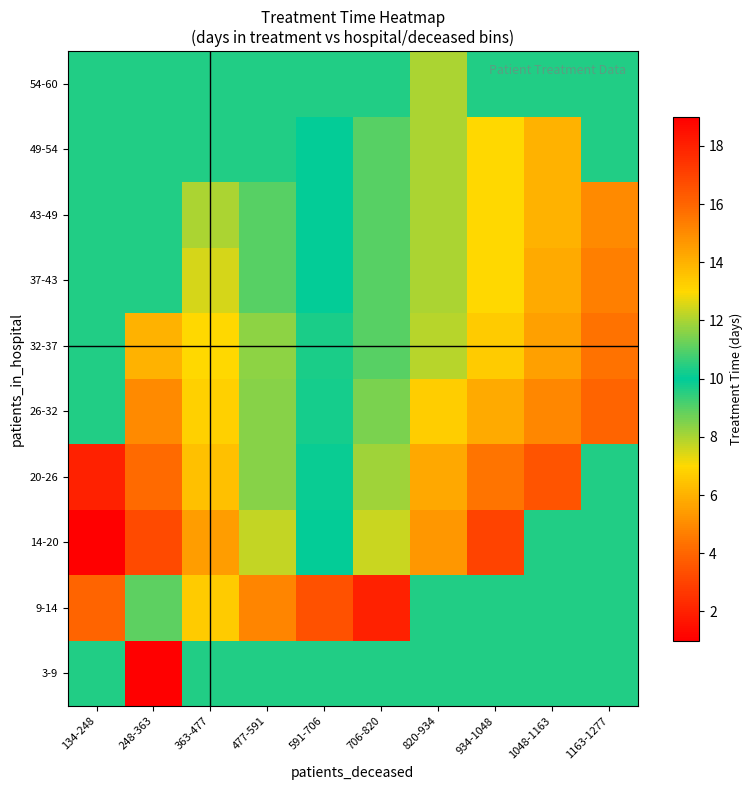

Reading right to left, list all the values displayed in this chart.

3-9: 1163-1277=9.6	1048-1163=9.6	934-1048=9.6	820-934=9.6	706-820=9.6	591-706=9.6	477-591=9.6	363-477=9.6	248-363=1.0	134-248=9.6
9-14: 1163-1277=9.6	1048-1163=9.6	934-1048=9.6	820-934=9.6	706-820=2.0	591-706=3.4	477-591=4.8	363-477=6.6	248-363=8.9	134-248=16.0
14-20: 1163-1277=9.6	1048-1163=9.6	934-1048=3.0	820-934=5.3	706-820=7.7	591-706=10.0	477-591=12.2	363-477=14.5	248-363=16.8	134-248=19.0
20-26: 1163-1277=9.6	1048-1163=3.5	934-1048=4.4	820-934=5.8	706-820=8.1	591-706=10.1	477-591=11.6	363-477=13.6	248-363=15.9	134-248=18.0
26-32: 1163-1277=4.0	1048-1163=4.9	934-1048=5.8	820-934=6.7	706-820=8.6	591-706=10.2	477-591=11.6	363-477=13.2	248-363=15.0	134-248=9.6
32-37: 1163-1277=4.3	1048-1163=5.5	934-1048=6.7	820-934=7.8	706-820=9.0	591-706=10.3	477-591=11.7	363-477=13.0	248-363=14.0	134-248=9.6
37-43: 1163-1277=4.7	1048-1163=5.8	934-1048=7.0	820-934=8.0	706-820=9.0	591-706=10.0	477-591=11.0	363-477=12.5	248-363=9.6	134-248=9.6
43-49: 1163-1277=5.0	1048-1163=6.0	934-1048=7.0	820-934=8.0	706-820=9.0	591-706=10.0	477-591=11.0	363-477=12.0	248-363=9.6	134-248=9.6
49-54: 1163-1277=9.6	1048-1163=6.0	934-1048=7.0	820-934=8.0	706-820=9.0	591-706=10.0	477-591=9.6	363-477=9.6	248-363=9.6	134-248=9.6
54-60: 1163-1277=9.6	1048-1163=9.6	934-1048=9.6	820-934=8.0	706-820=9.6	591-706=9.6	477-591=9.6	363-477=9.6	248-363=9.6	134-248=9.6